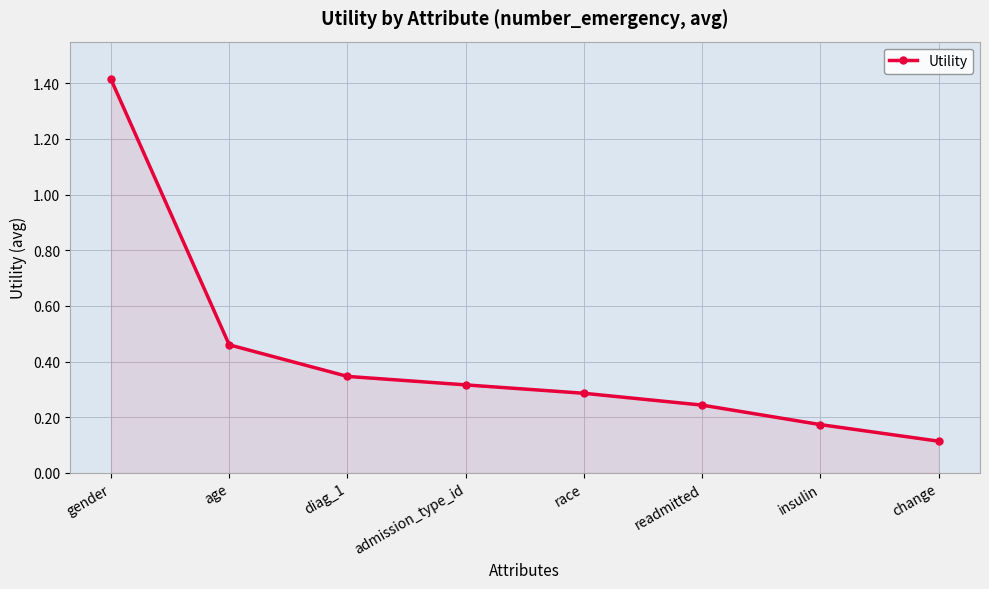

True or false: the data shows 0.2 at race.

False